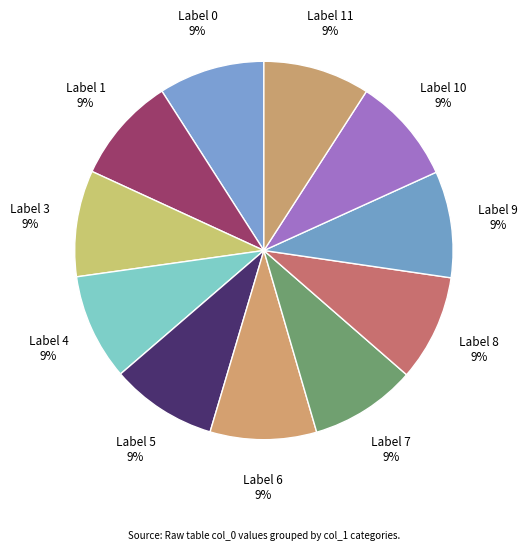

How many slices are in this pie chart?

11